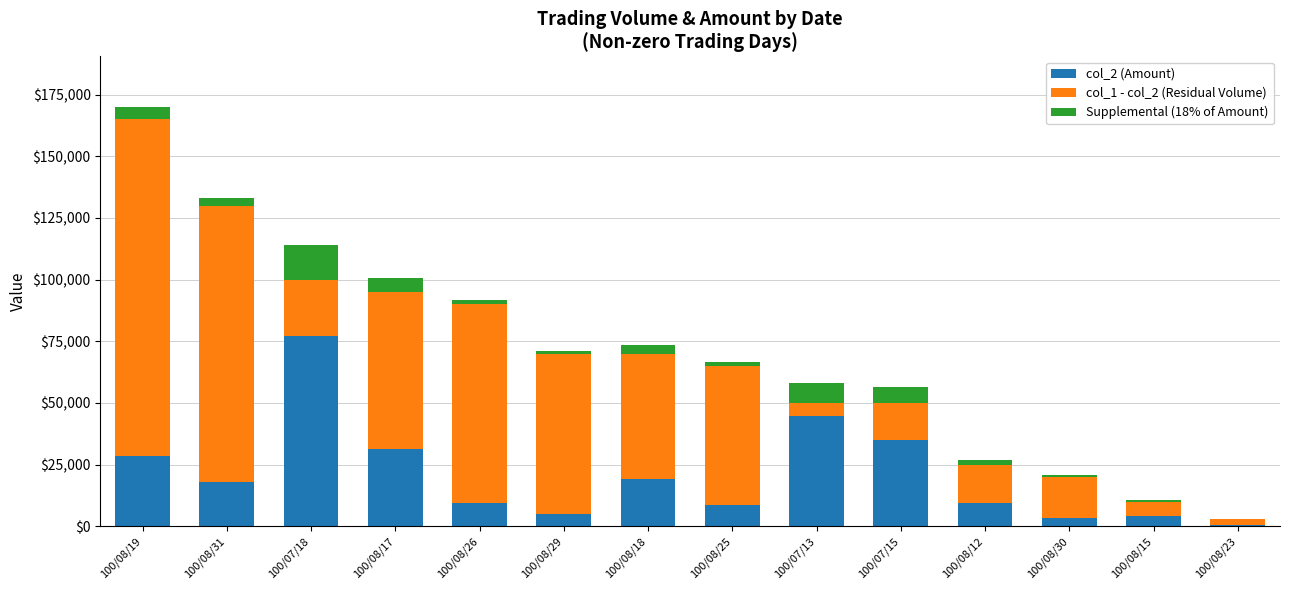

At which category is the sum across all series the highest?

100/08/19